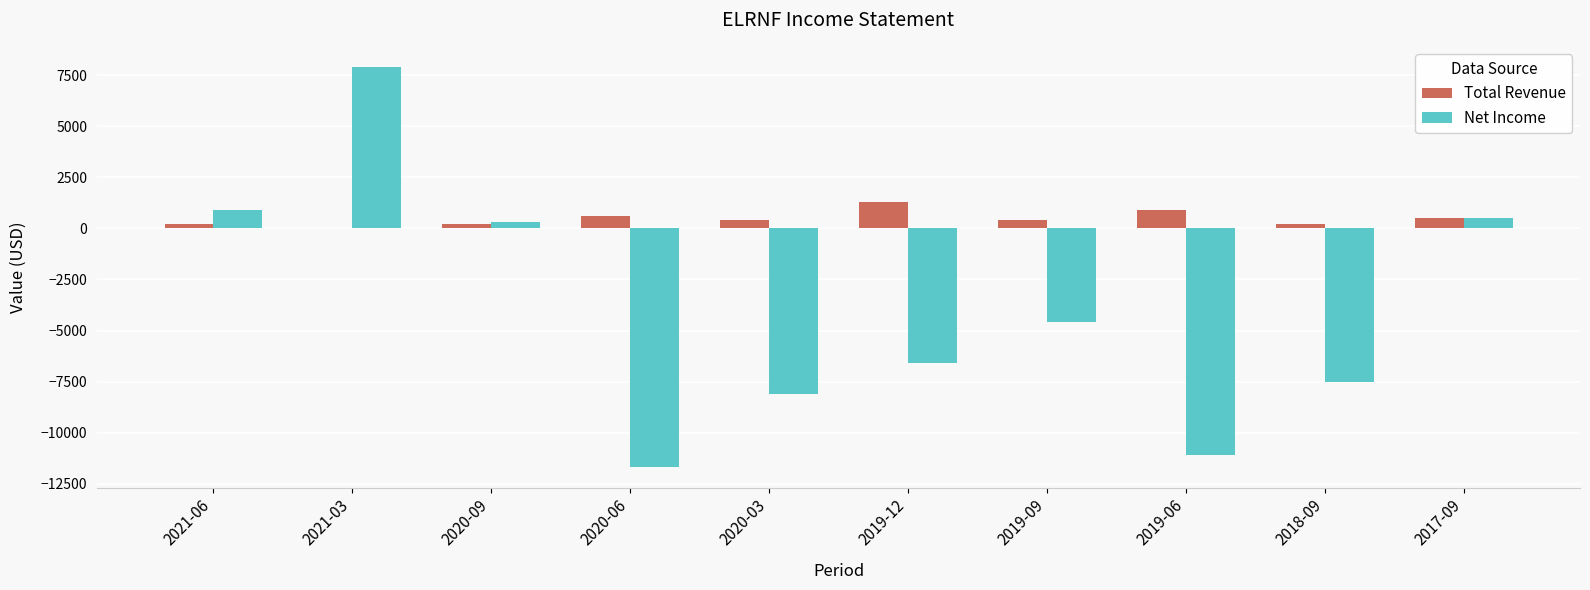

How many groups of bars are there?

10